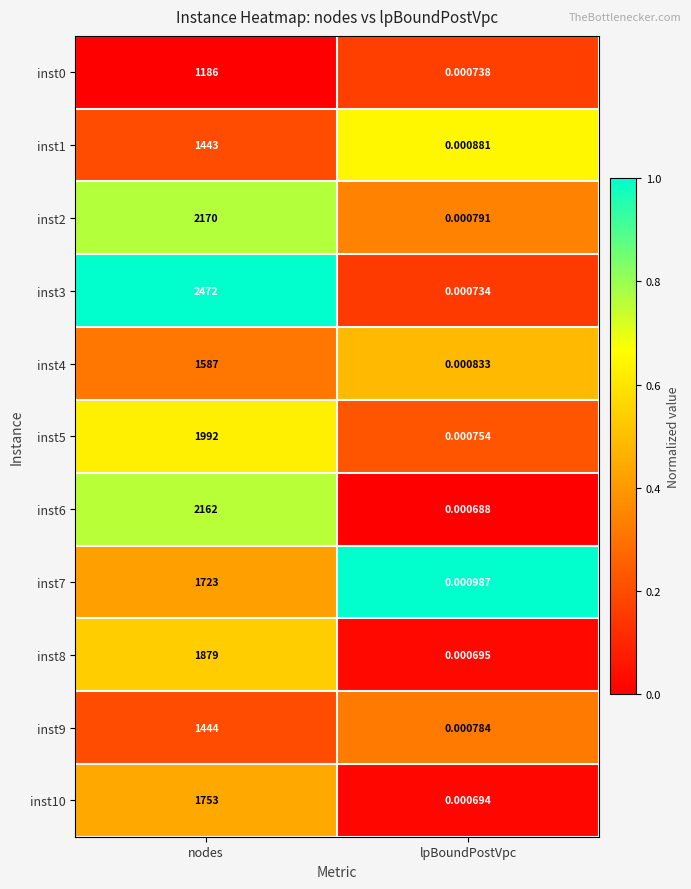

At which label is inst8 closest to 939?

lpBoundPostVpc